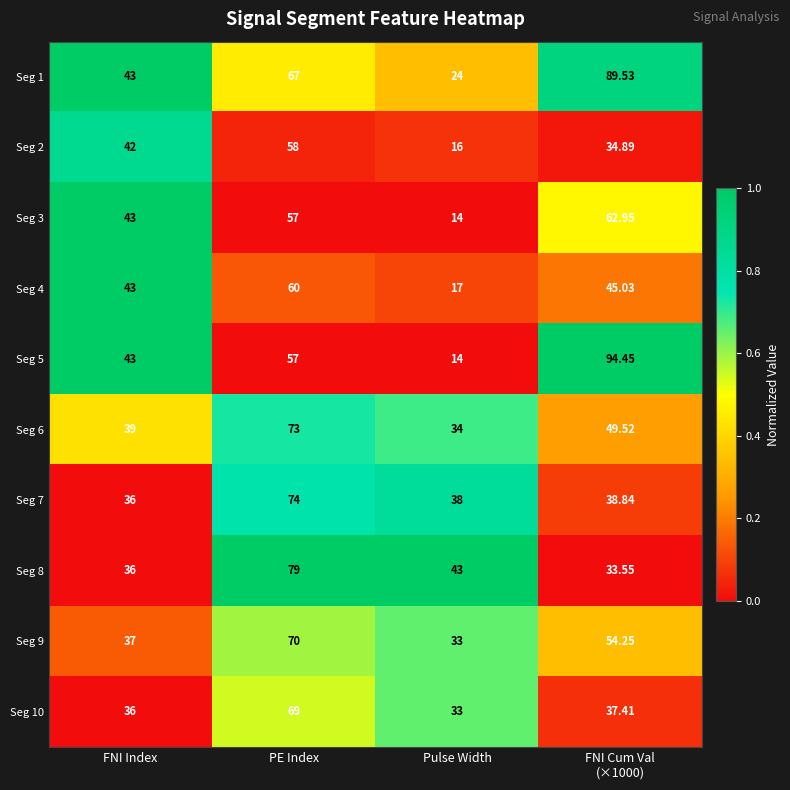

At which label does Seg 7 first exceed 38?

PE Index